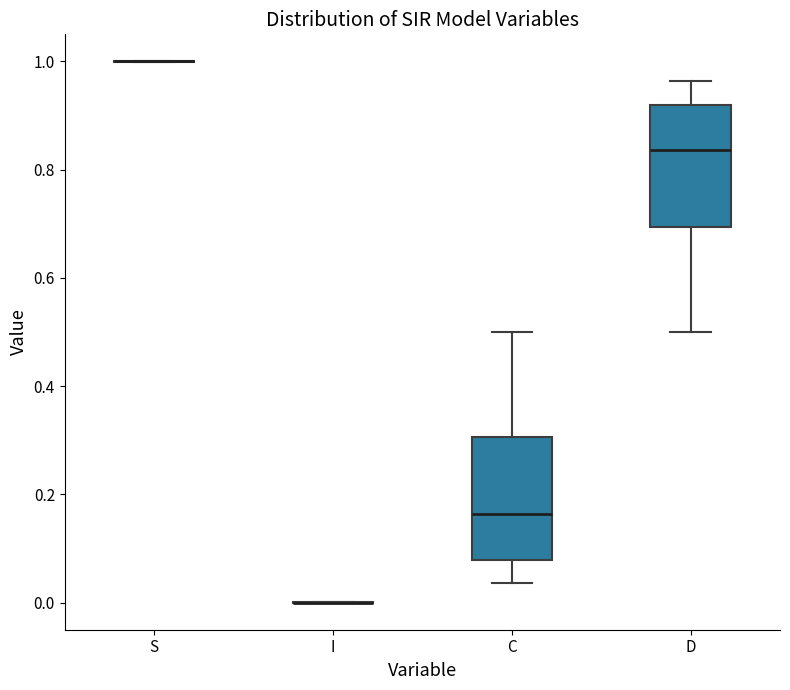

Reading left to right, read every box against the y-axis: the position of its median line, the range the box covers, and the ends of its whiskers. The values are not printed on the chart, so give them approximately, as read against the axis.

S: box collapsed to a line at 1.00, whiskers 1.00 to 1.00
I: box collapsed to a line at 0.00, whiskers 0.00 to 0.00
C: median 0.16, box 0.08 to 0.30, whiskers 0.04 to 0.50
D: median 0.84, box 0.70 to 0.92, whiskers 0.50 to 0.96